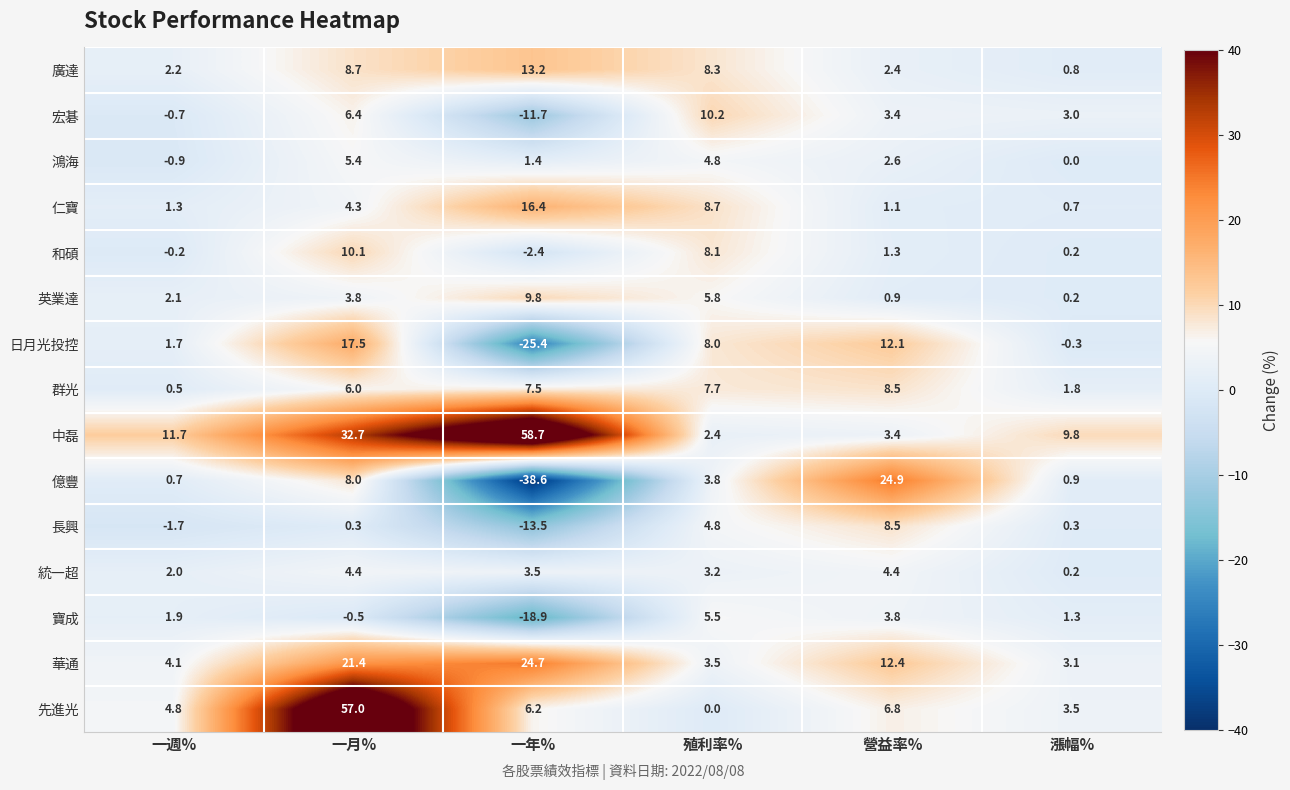

What is the sum of the 統一超 values at 一月% and 殖利率%?

7.6